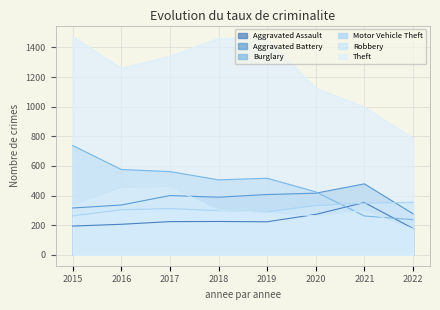

True or false: Burglary and Theft intersect in this chart.

False